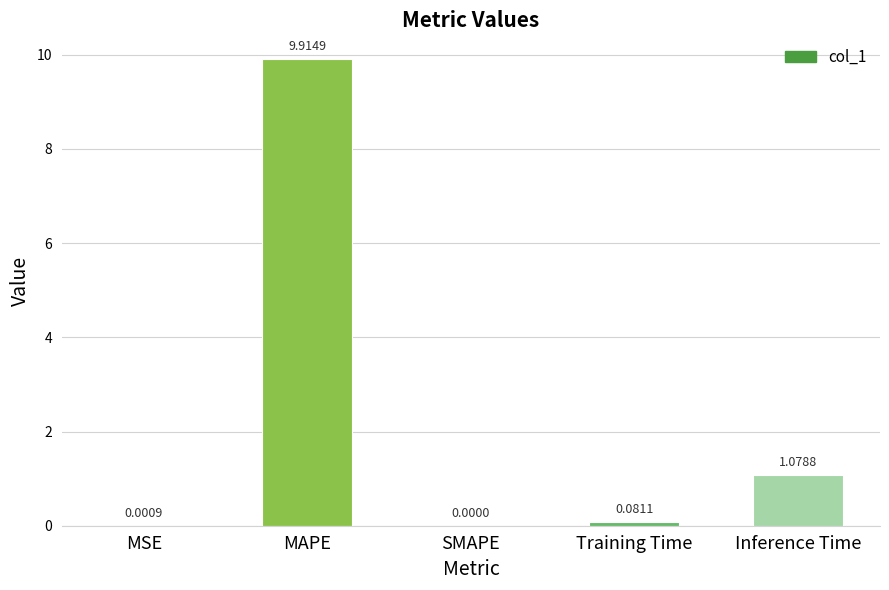

How many distinct data groups are displayed?

1